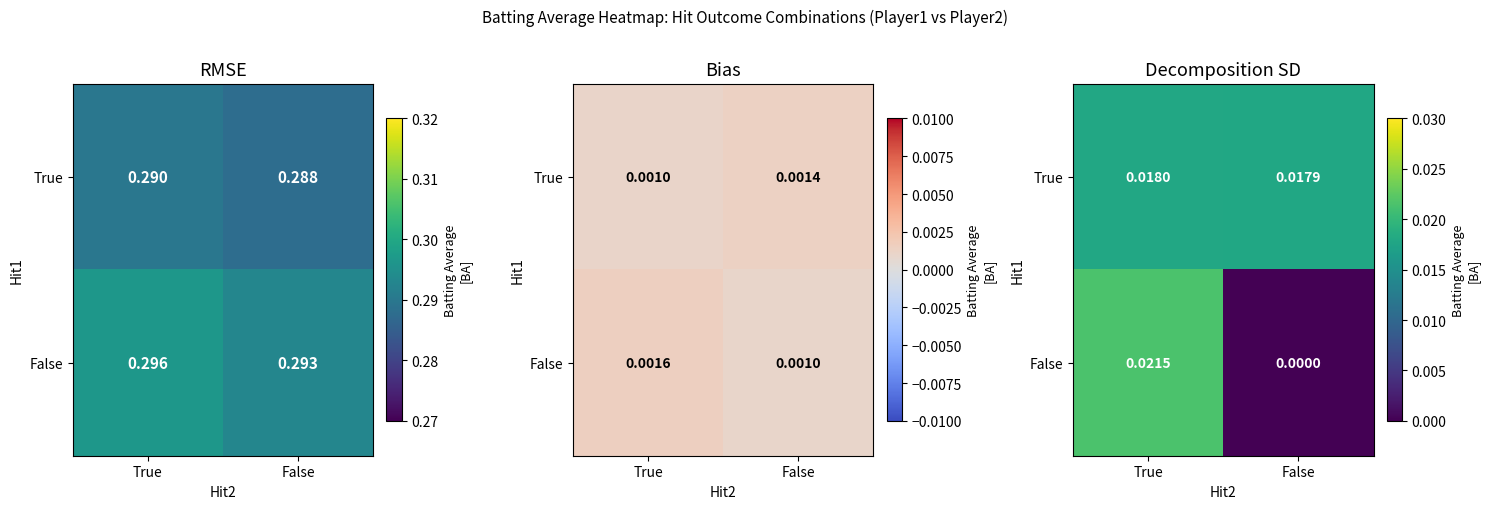

The False series shows 0.0 at False. True or false?

False